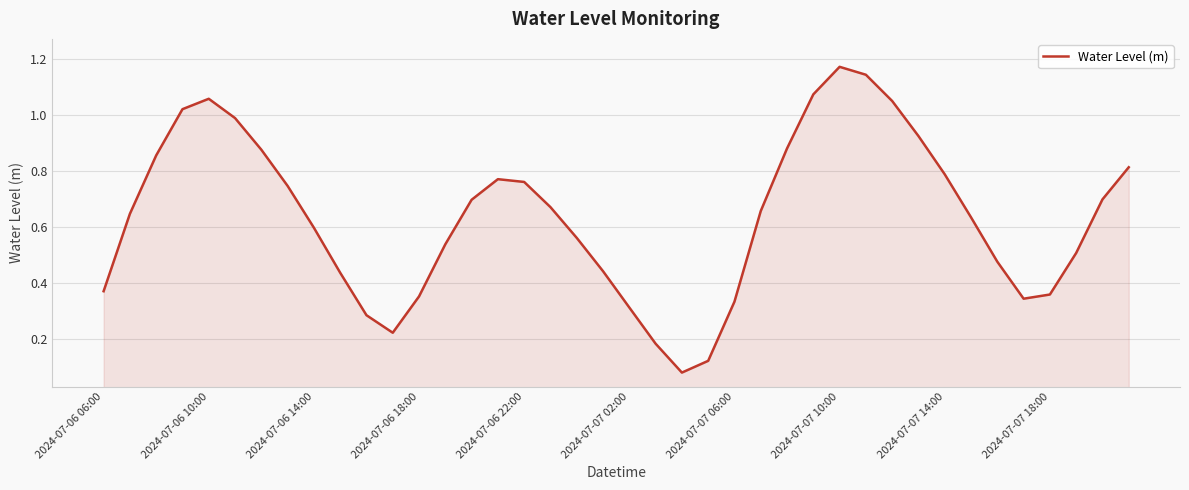

What is the maximum value shown in the chart?

1.2